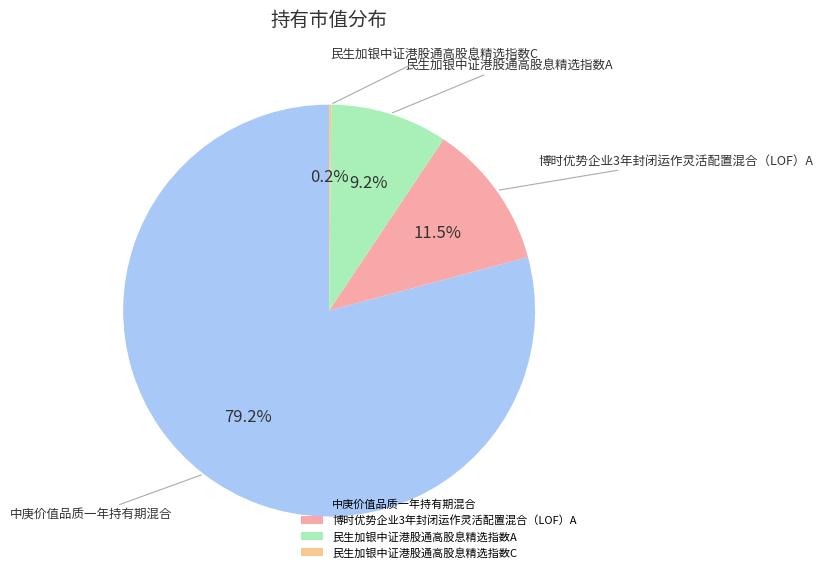

Do 中庚价值品质一年持有期混合 and 民生加银中证港股通高股息精选指数A together represent more than half of the pie?

Yes